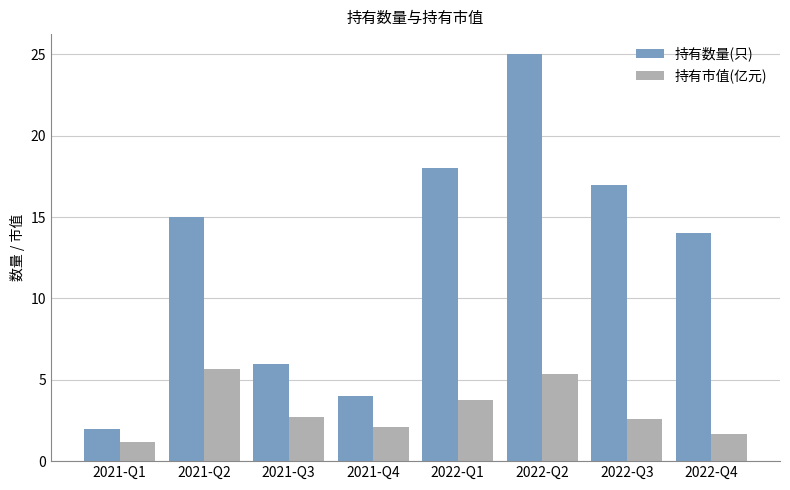

What is the approximate value of 持有数量(只) at 2021-Q4?

4.0